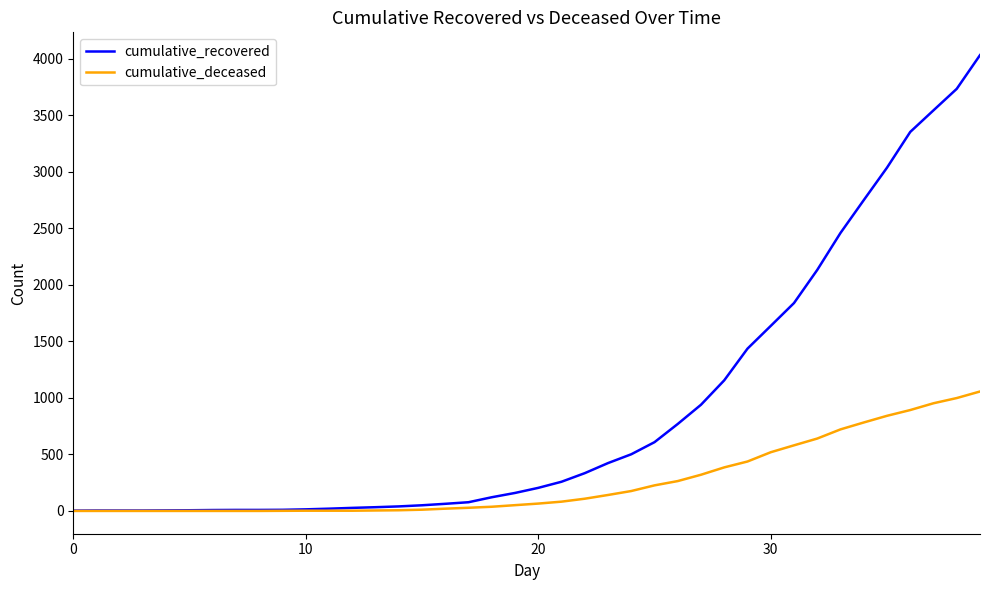

Count the number of data series in this chart.

2